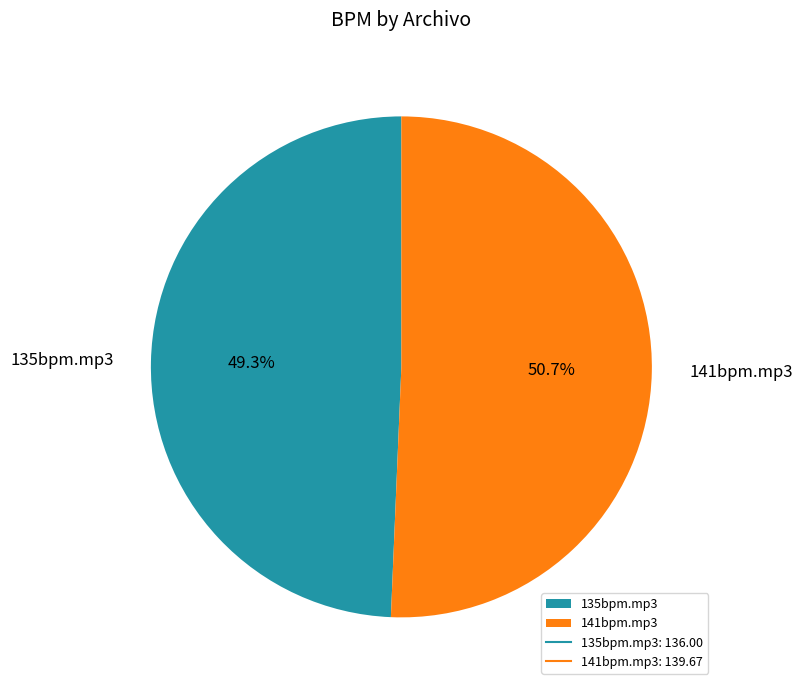

To the nearest percent, what is the difference between the 141bpm.mp3 and 135bpm.mp3 slice percentages?

1%